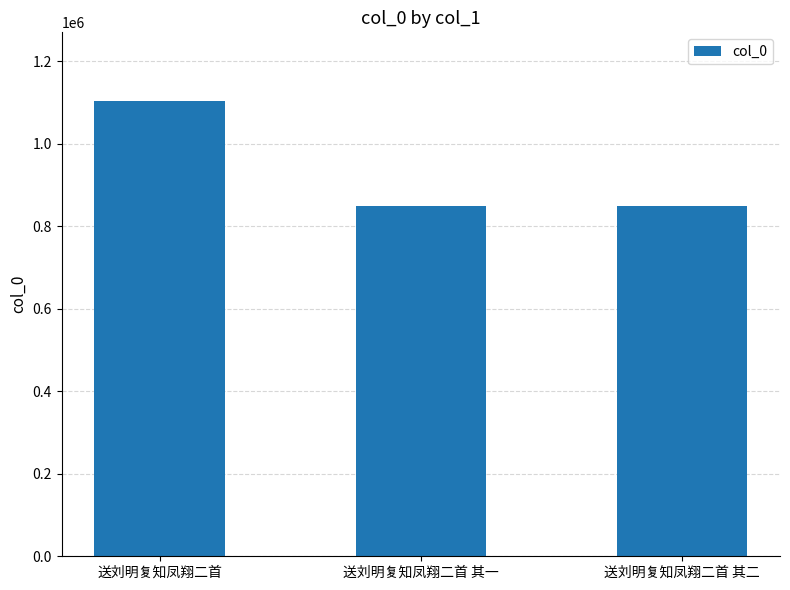

True or false: the data shows 850362 at 送刘明复知凤翔二首 其一.

True